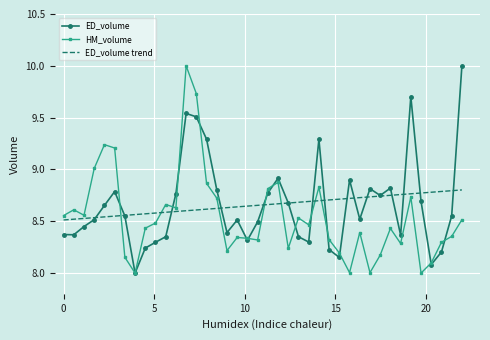

True or false: HM_volume and ED_volume intersect in this chart.

True